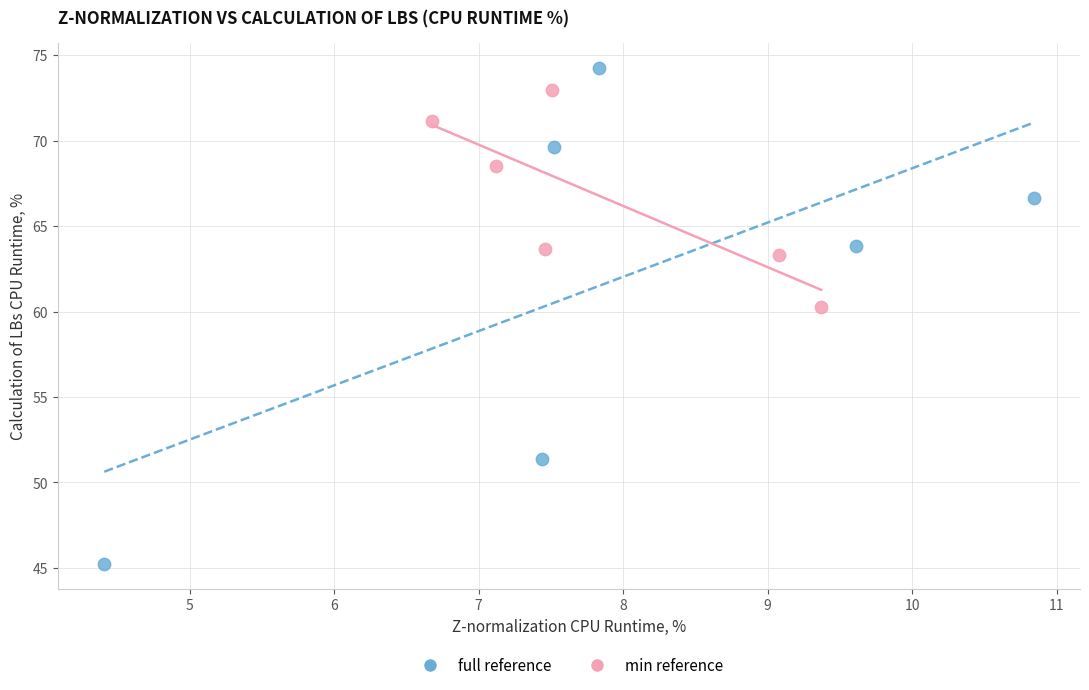

Which series contains the lowest Y value?

full reference